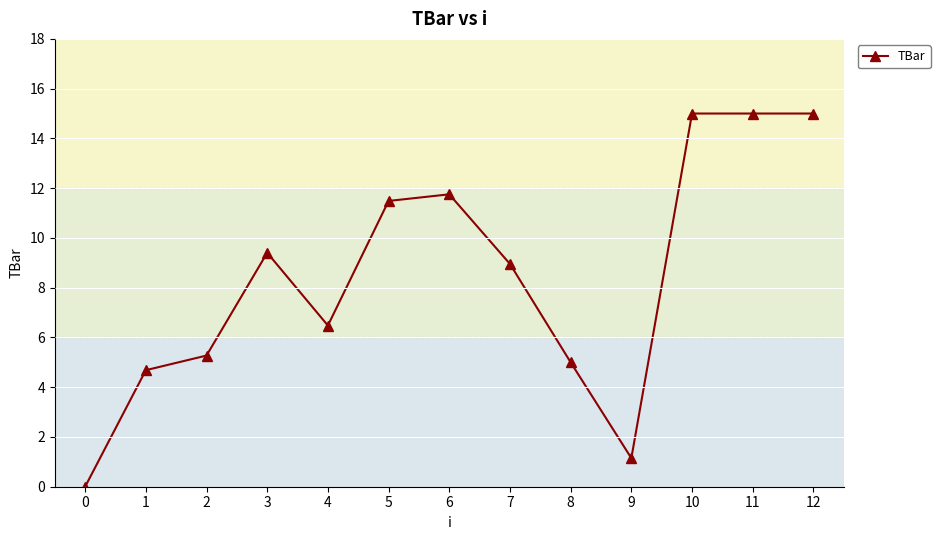

Where is the first local minimum?

4